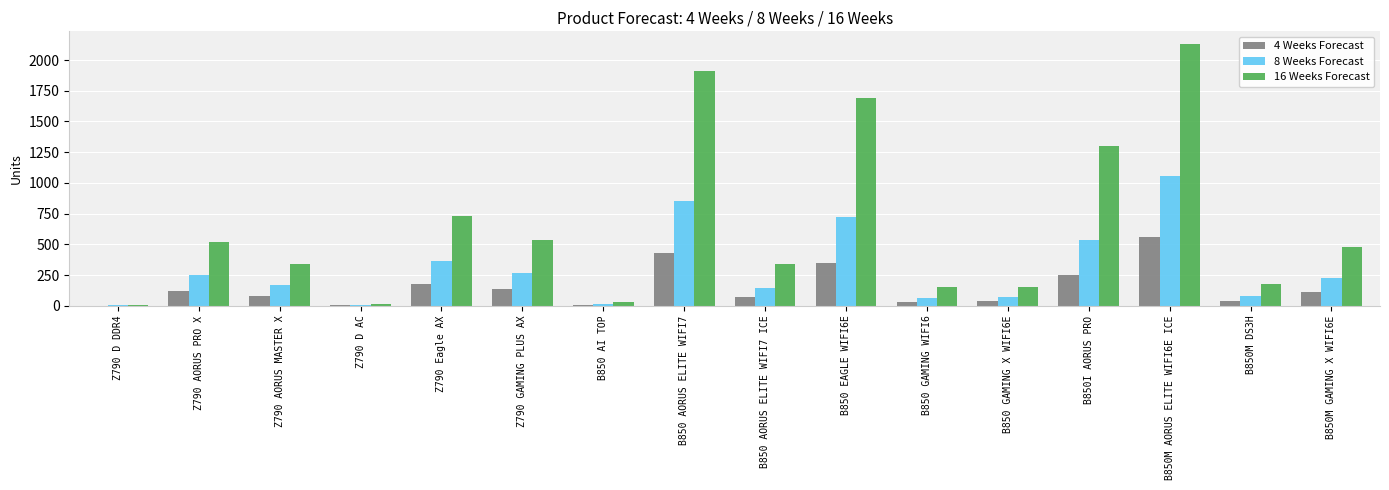

At which label does 16 Weeks Forecast reach its peak?

B850M AORUS ELITE WIFI6E ICE